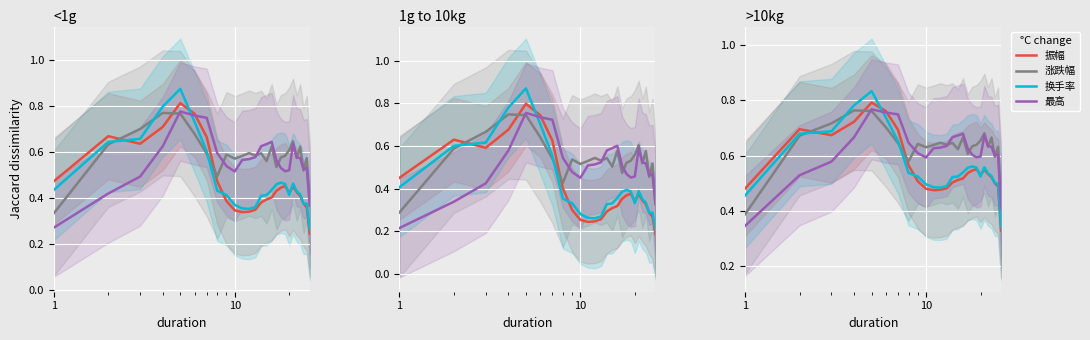

How many lines are shown in the chart?

4